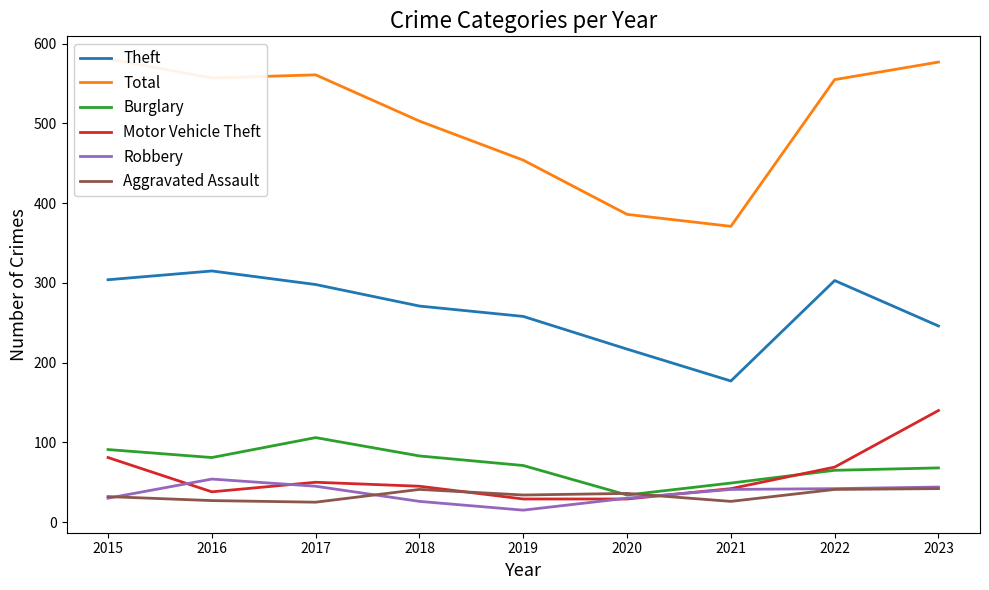

Which series has the largest range (max minus min)?

Total